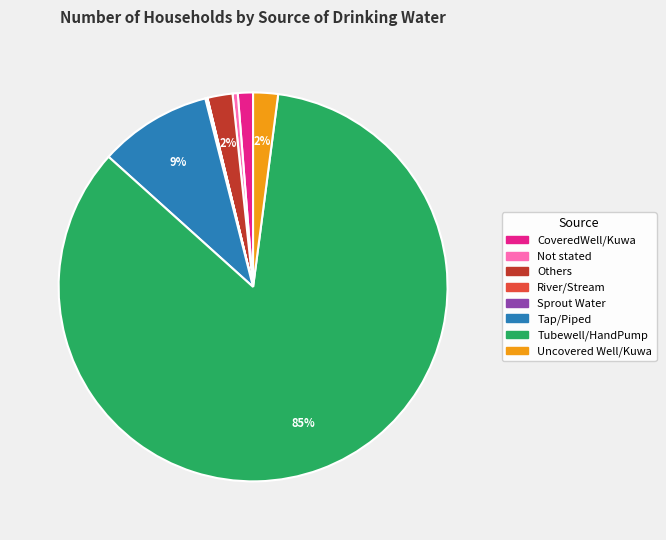

Is it true that Uncovered Well/Kuwa is 2% of the pie?

True